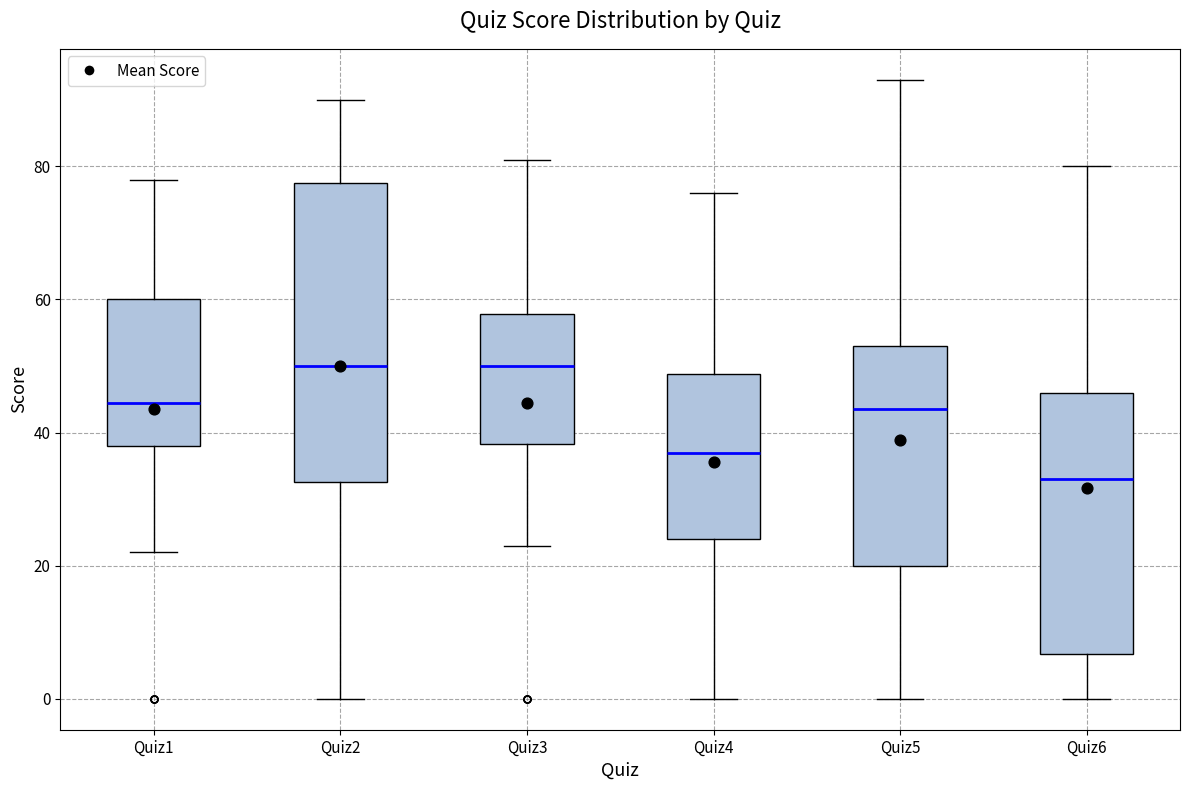

Comparing the boxes themselves (not the whiskers), which one is the tallest?

Quiz2